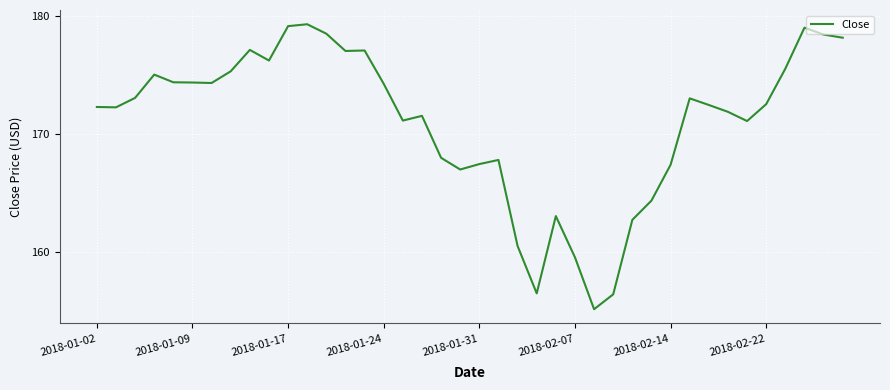

What is the maximum value shown in the chart?

179.3